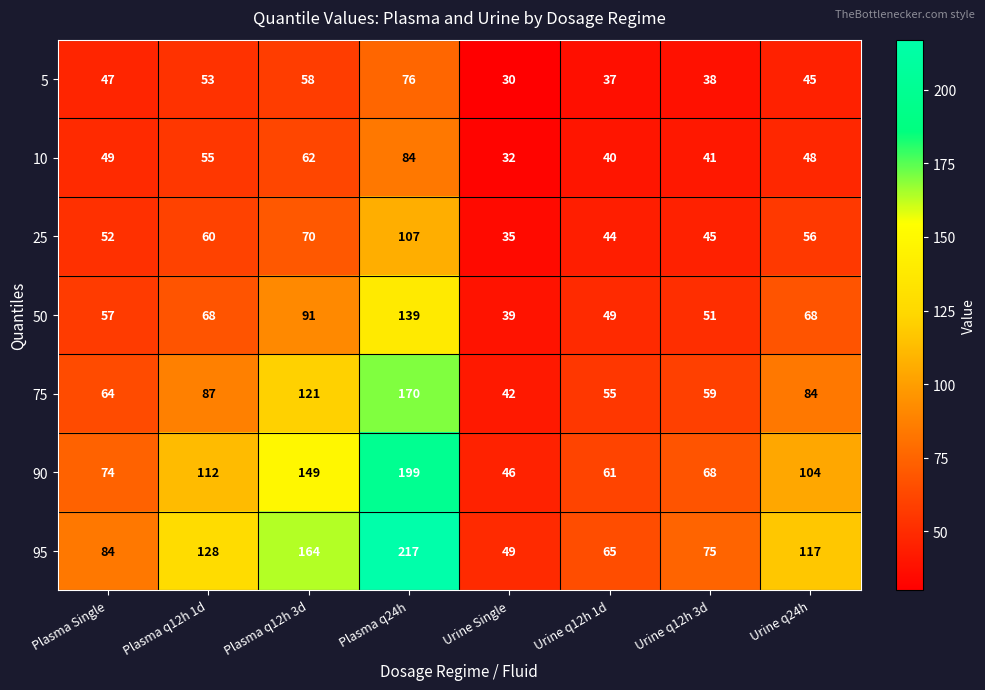

What is the maximum value shown in the chart?

217